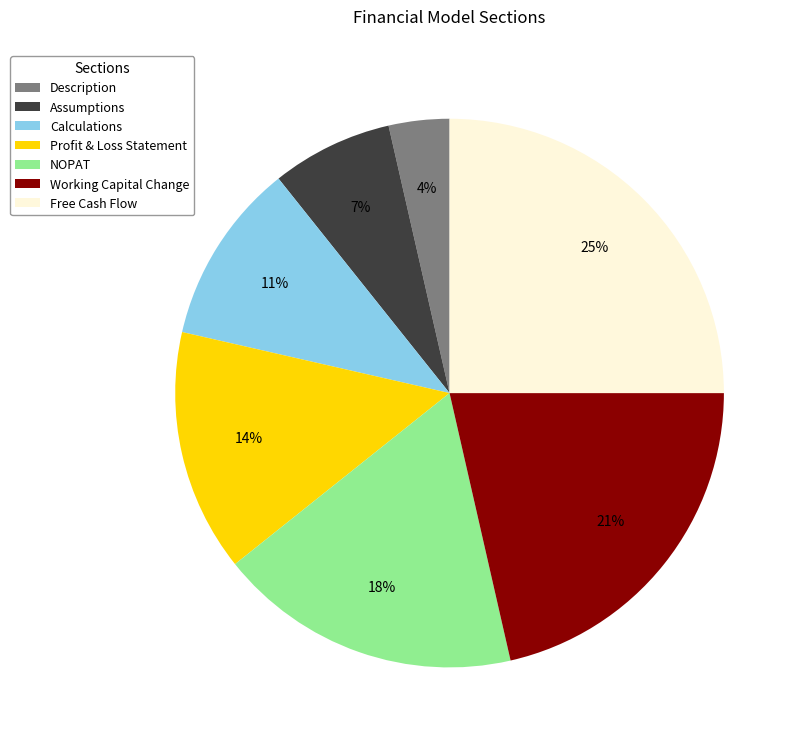

Is there any slice that represents more than half of the pie?

No